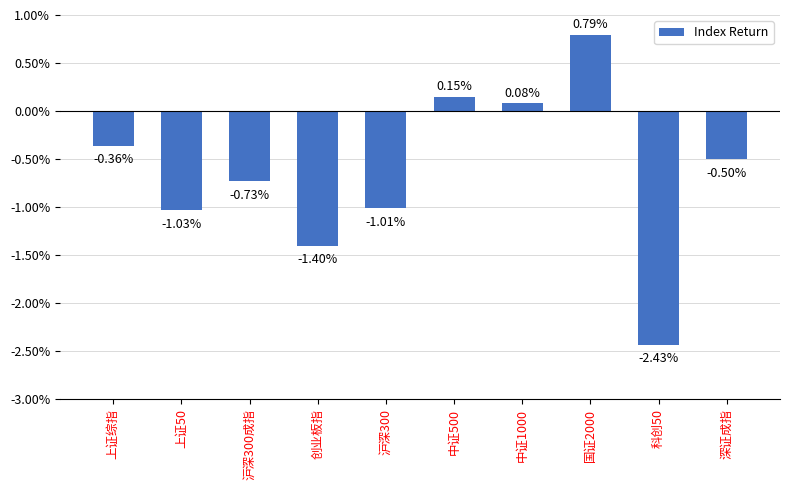

Rank the categories by value from highest to lowest.

国证2000, 中证500, 中证1000, 上证综指, 深证成指, 沪深300成指, 沪深300, 上证50, 创业板指, 科创50